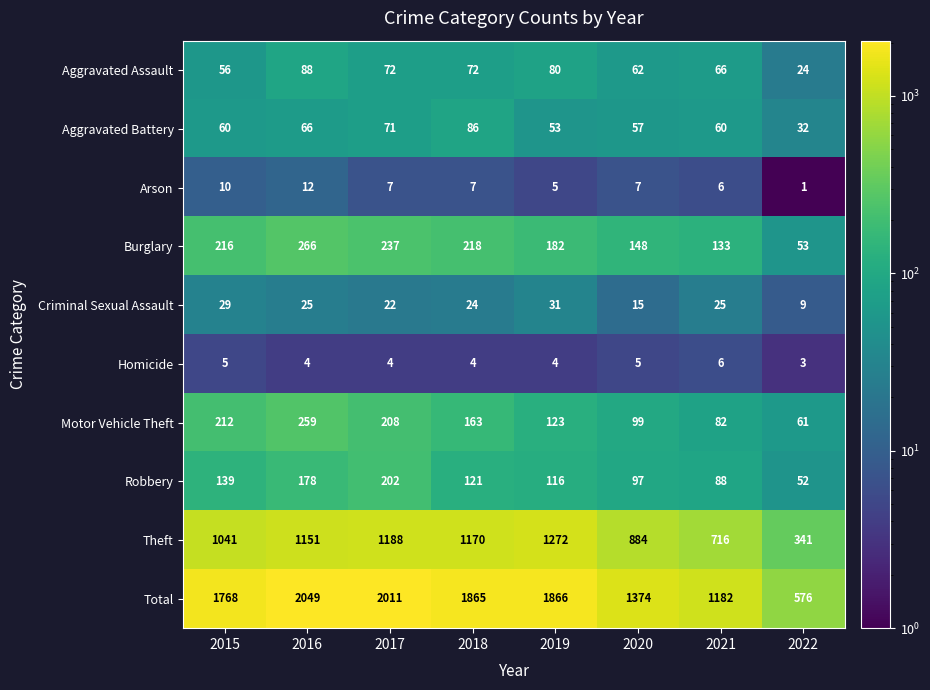

What is the spread (max minus min) of values at 2019?

1862